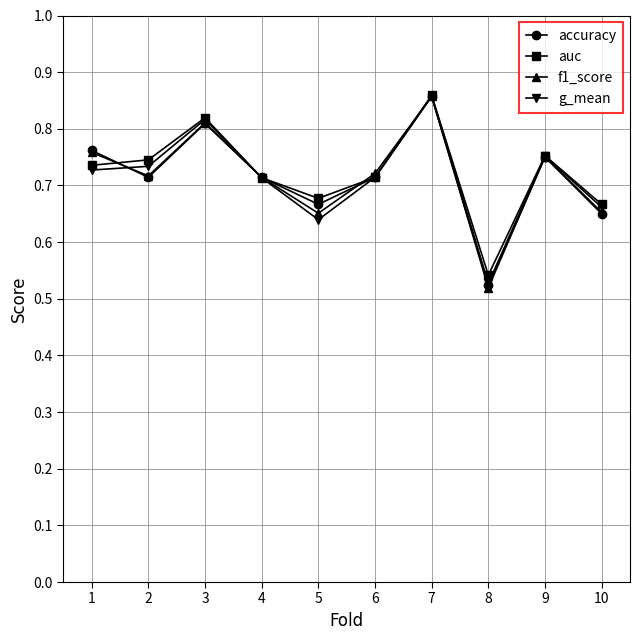

How many lines are shown in the chart?

4